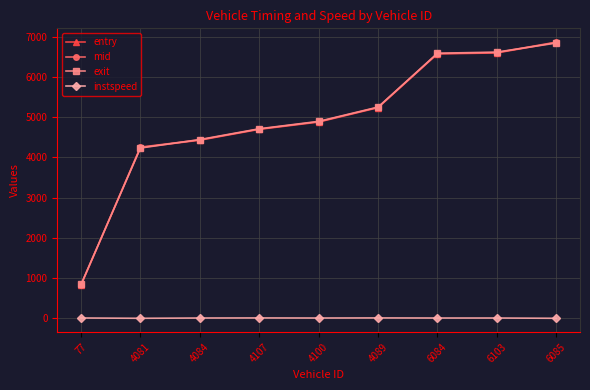

The entry series shows 6598.0 at 6103. True or false?

True